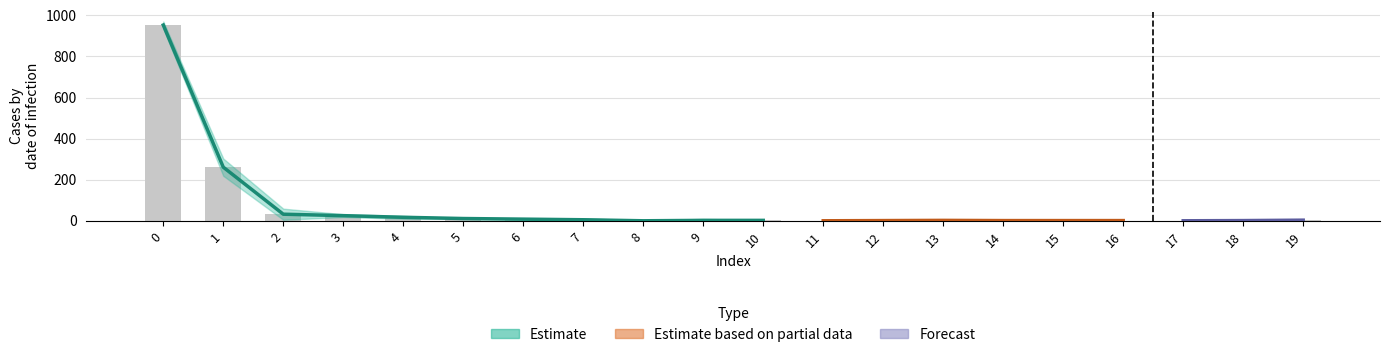

True or false: the data shows 0 at 17.

True